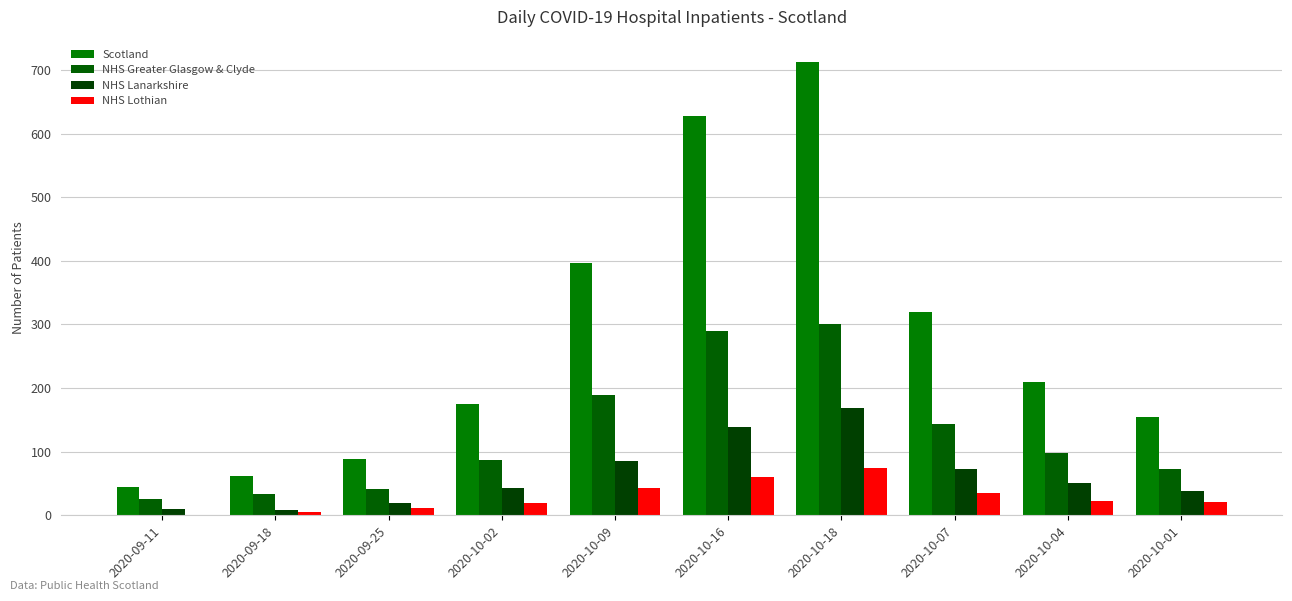

Which series changed the most between 2020-09-18 and 2020-10-07?

Scotland